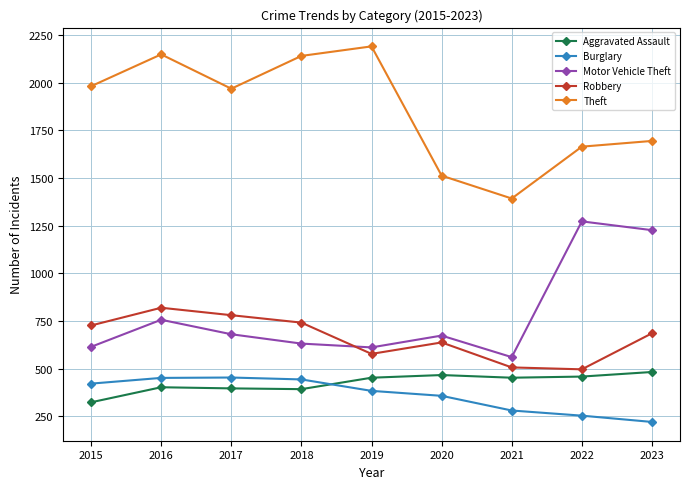

At which category is the sum across all series the highest?

2016